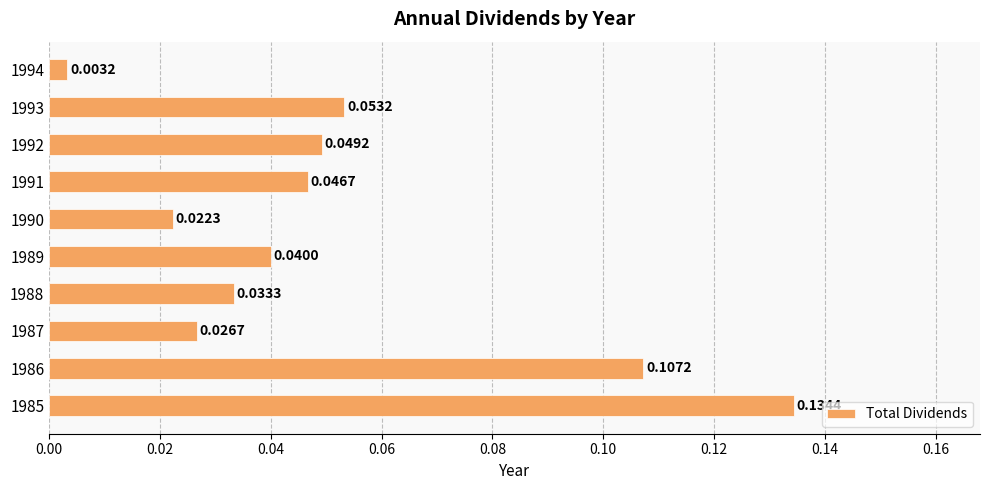

Does the chart contain any negative values?

No